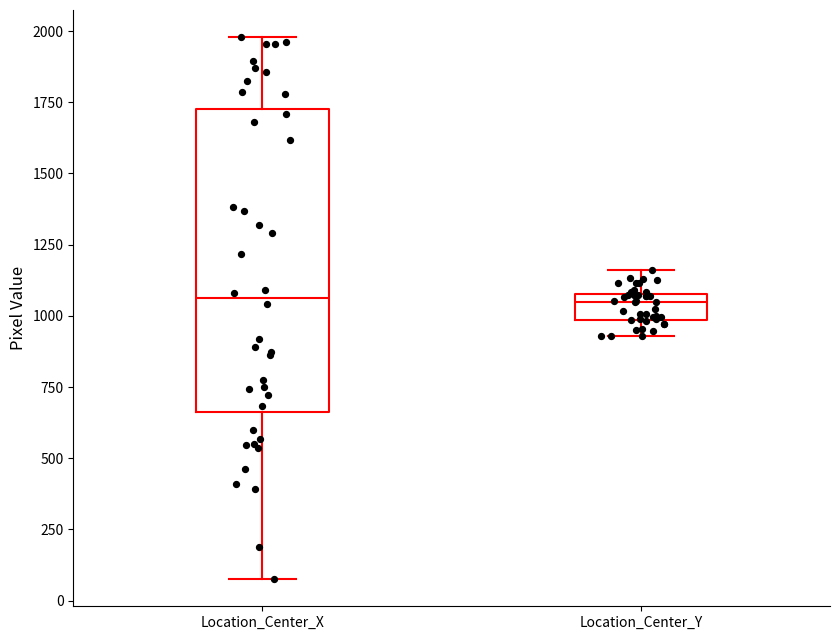

Which box is the tallest, from its lower edge to its upper edge?

Location_Center_X